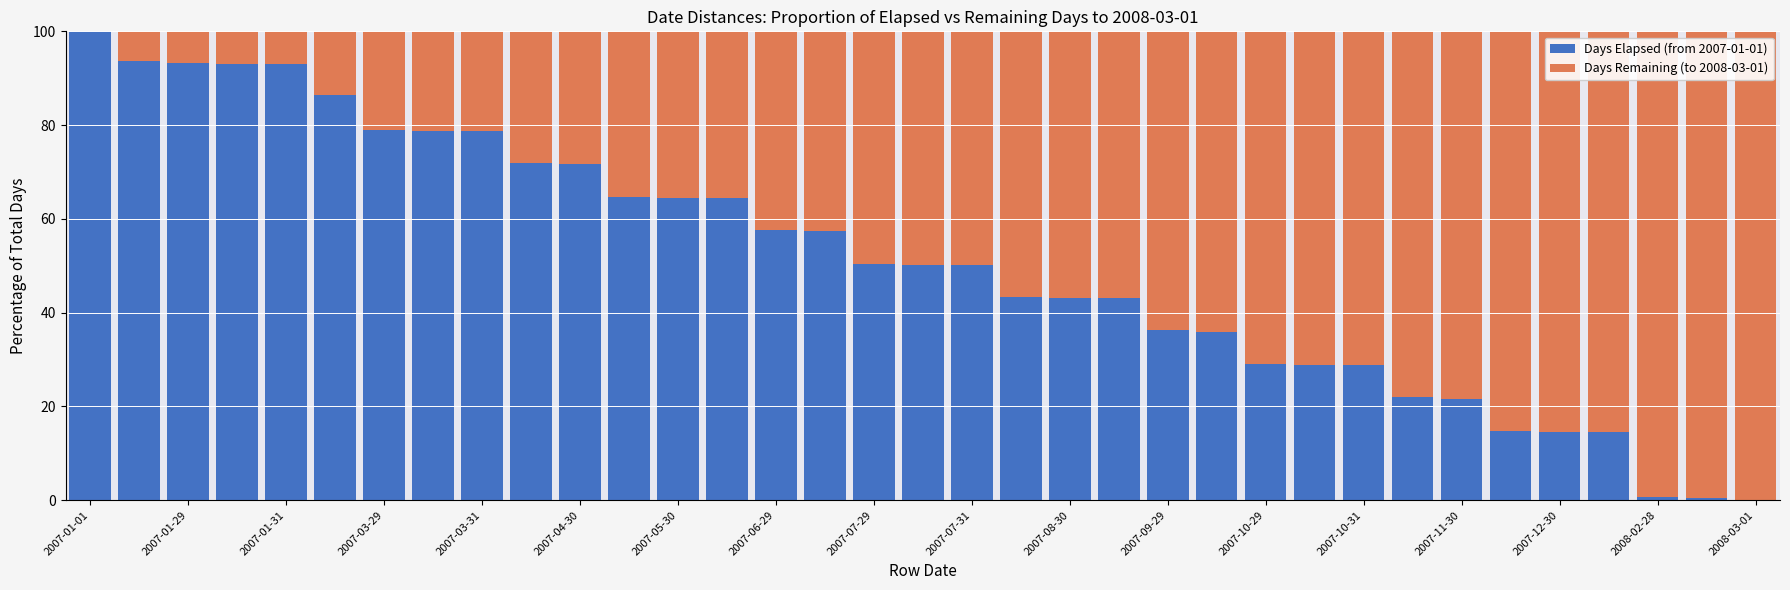

What is the sum of all Days Elapsed (from 2007-01-01) values?

1776.4